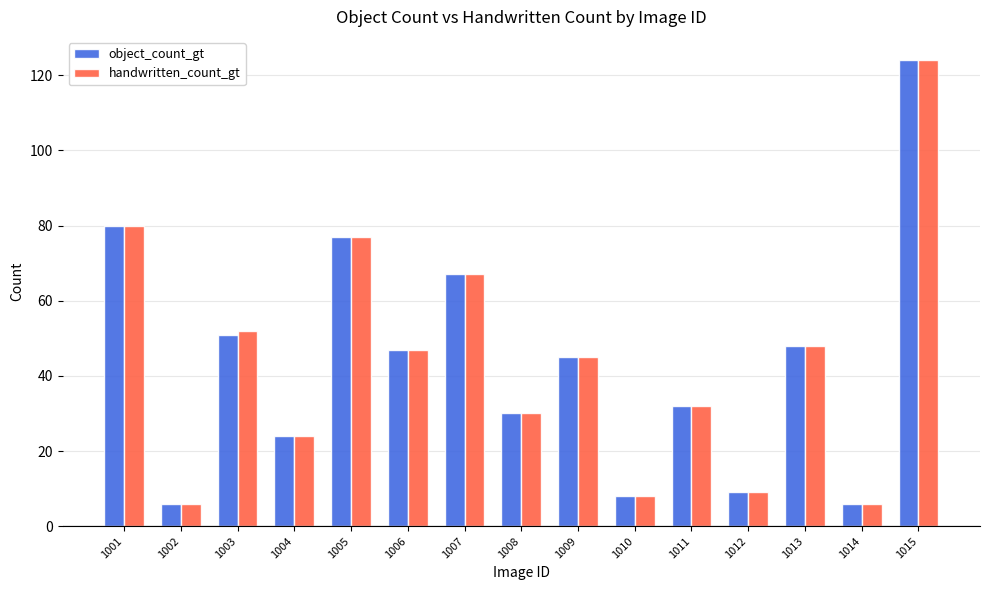

Where does the handwritten_count_gt series first go above 45?

1001